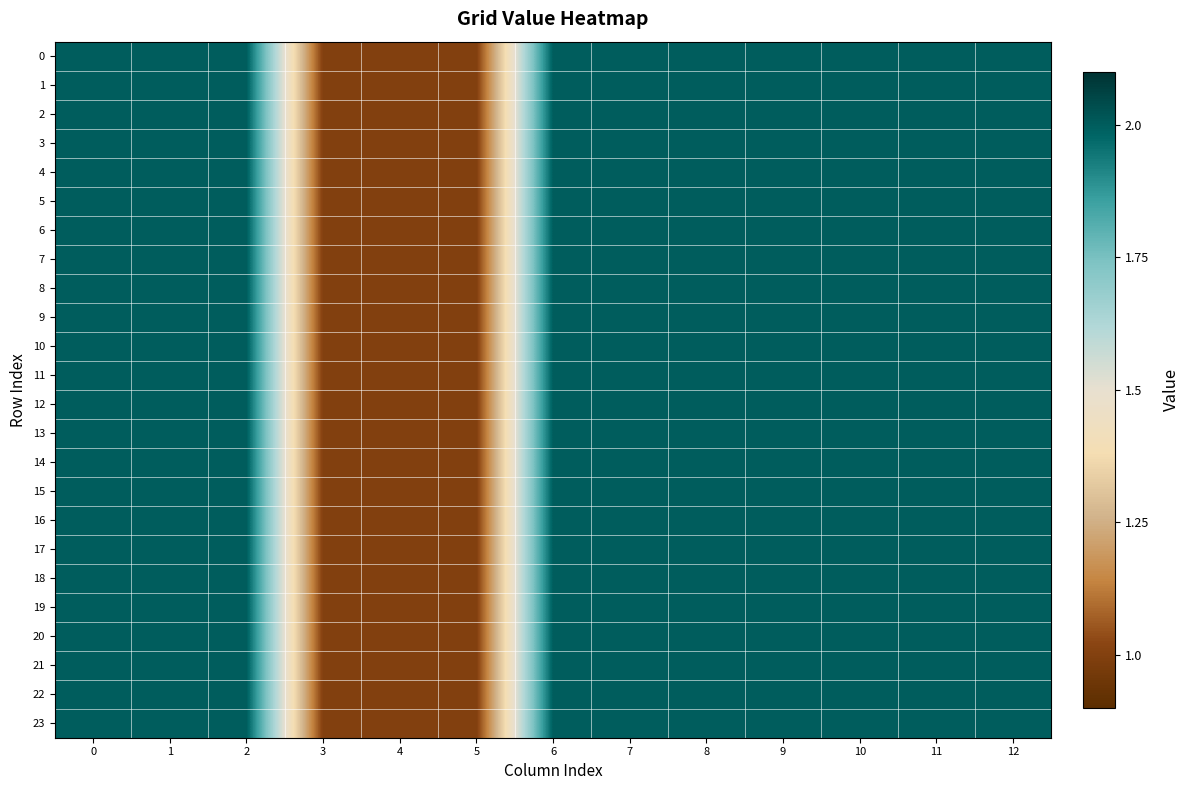

Between 11 and 4, which is larger?

11